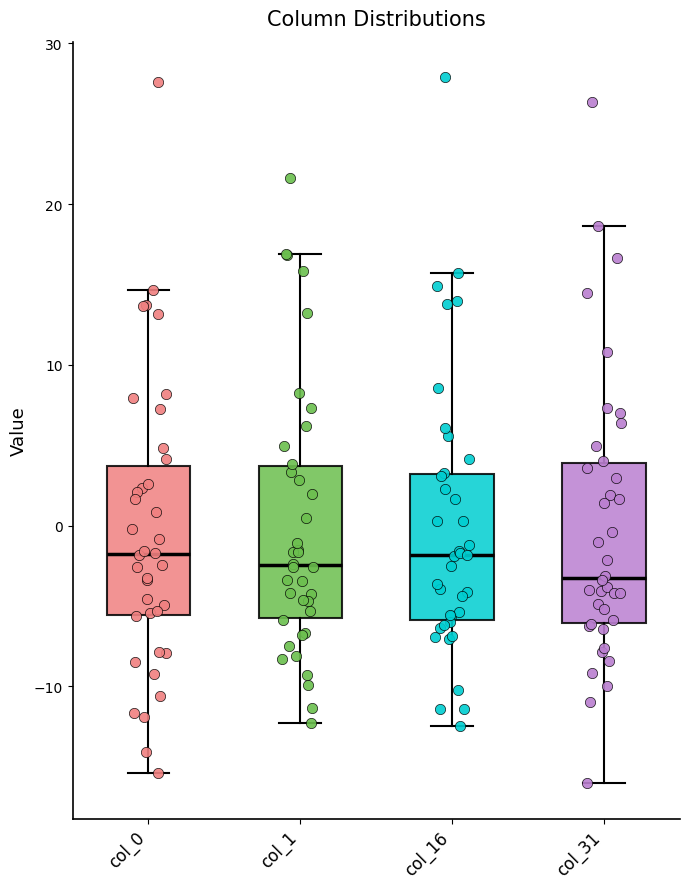

Reading left to right, transcribe this box plot: for each box, give where its median line is, the range the box spans, and where its two whiskers end, as read against the y-axis. The values are not printed on the chart, so give them approximately, as read against the axis.

col_0: median -2, box -6 to 4, whiskers -15 to 15
col_1: median -2, box -6 to 4, whiskers -12 to 17
col_16: median -2, box -6 to 3, whiskers -12 to 16
col_31: median -3, box -6 to 4, whiskers -16 to 19